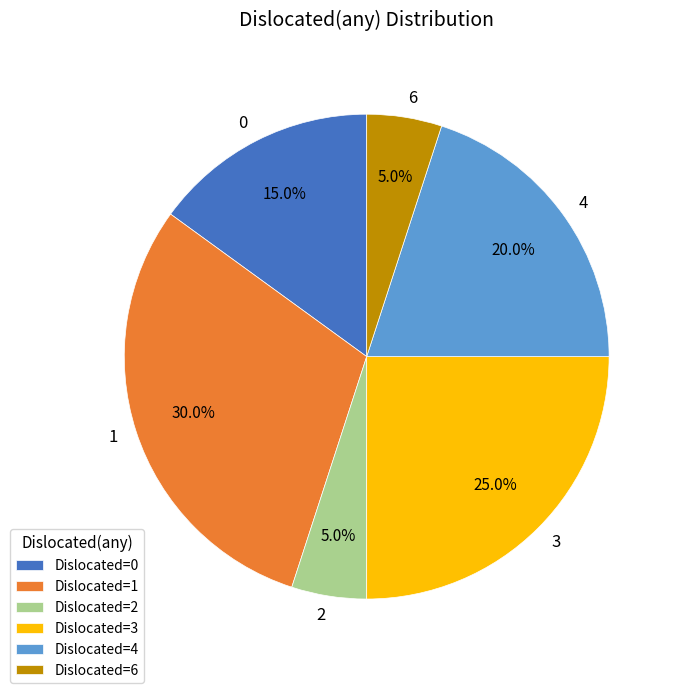

Which has a higher value, 4 or 6?

4